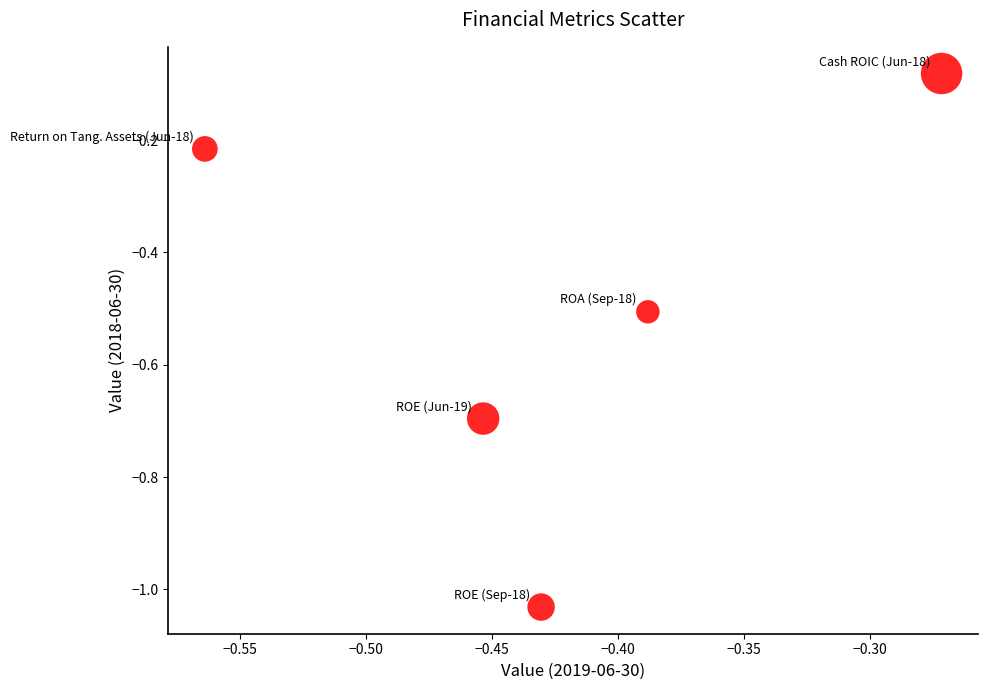

What is the range of X values (max minus min)?

0.3